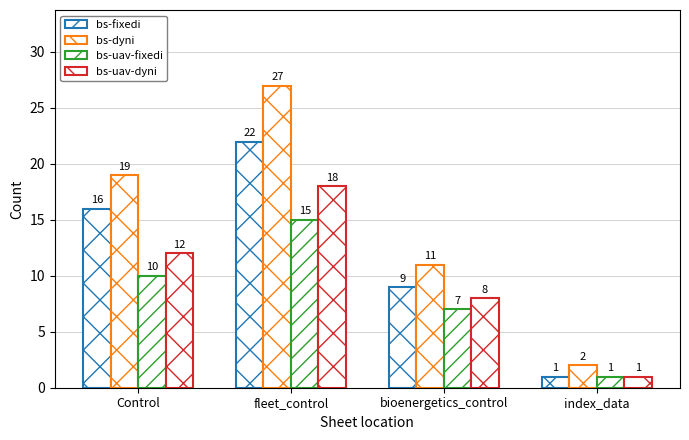

Rank the series by their average value, from lowest to highest.

bs-uav-fixedi, bs-uav-dyni, bs-fixedi, bs-dyni